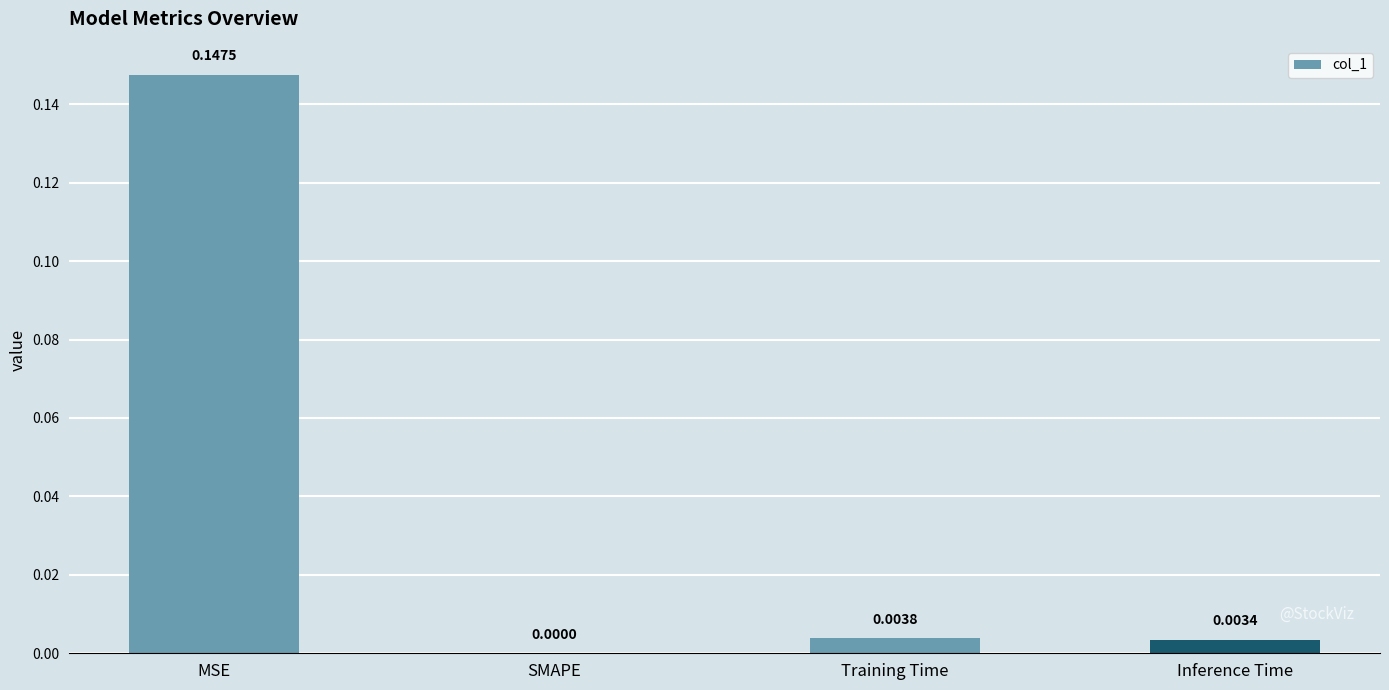

At which label is the value closest to 0?

SMAPE